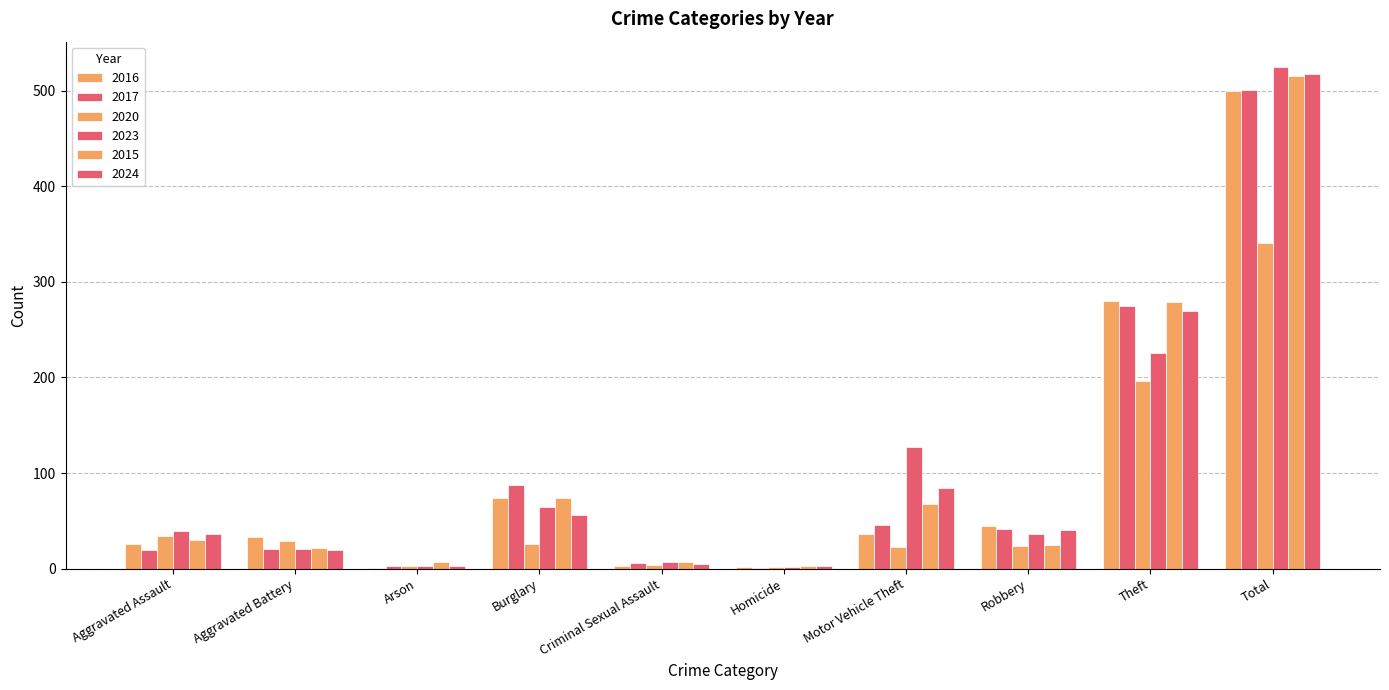

What is the sum of the 2024 values at Homicide and Arson?

6